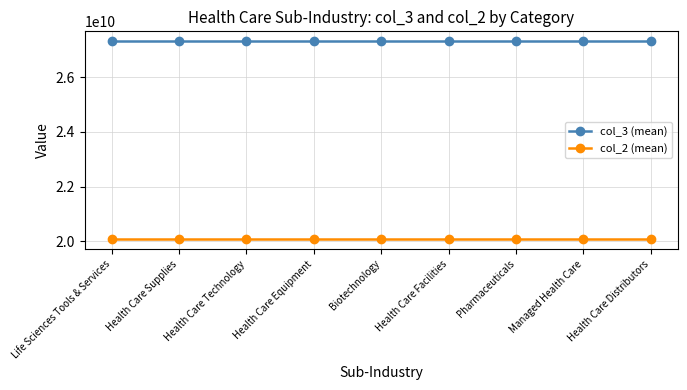

The value of col_3 (mean) at Managed Health Care is 27312225702.1. True or false?

True